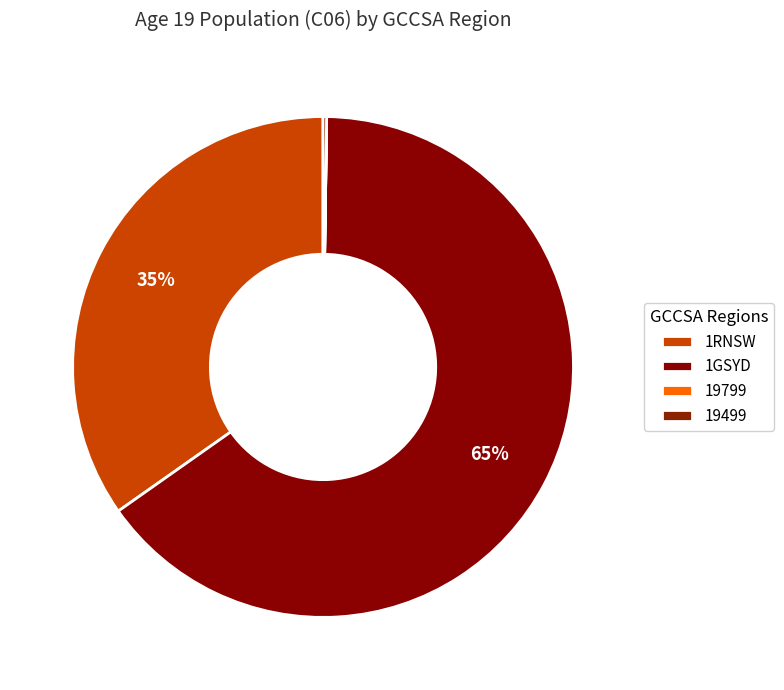

Is there a majority slice in this chart?

Yes